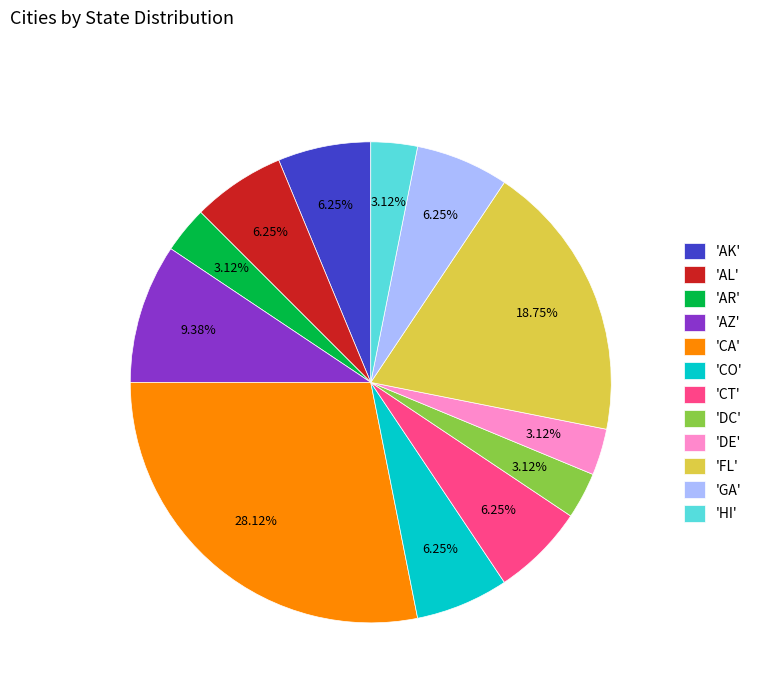

Do 'CT' and 'CA' together represent more than half of the pie?

No